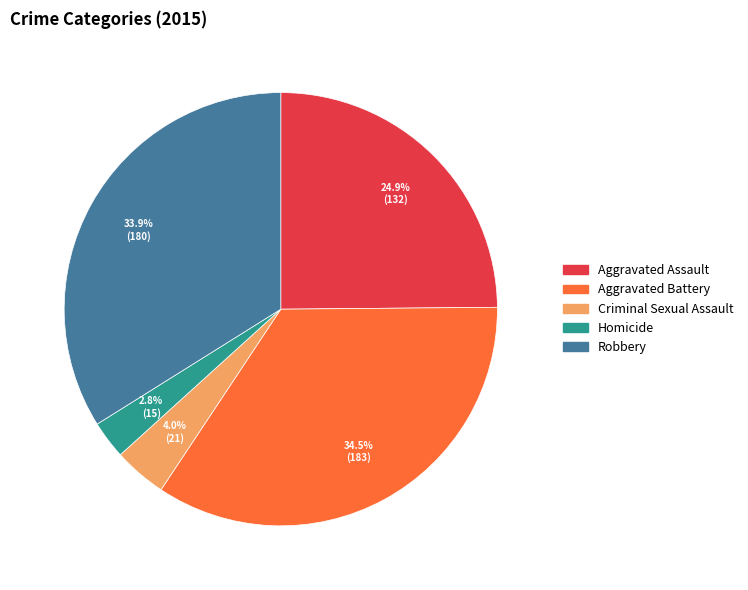

Count the number of slices in the pie.

5